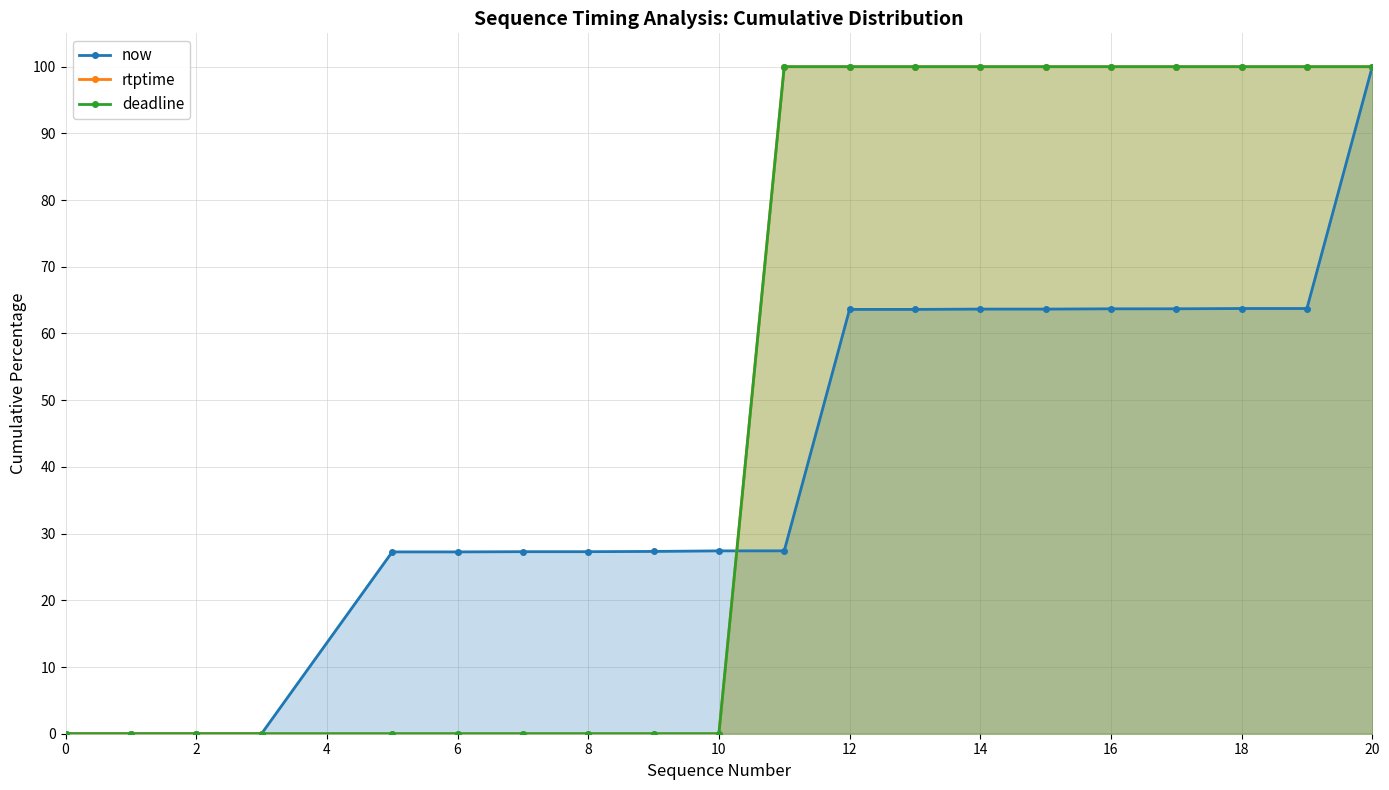

What is the total value across all series at 16?

263.7